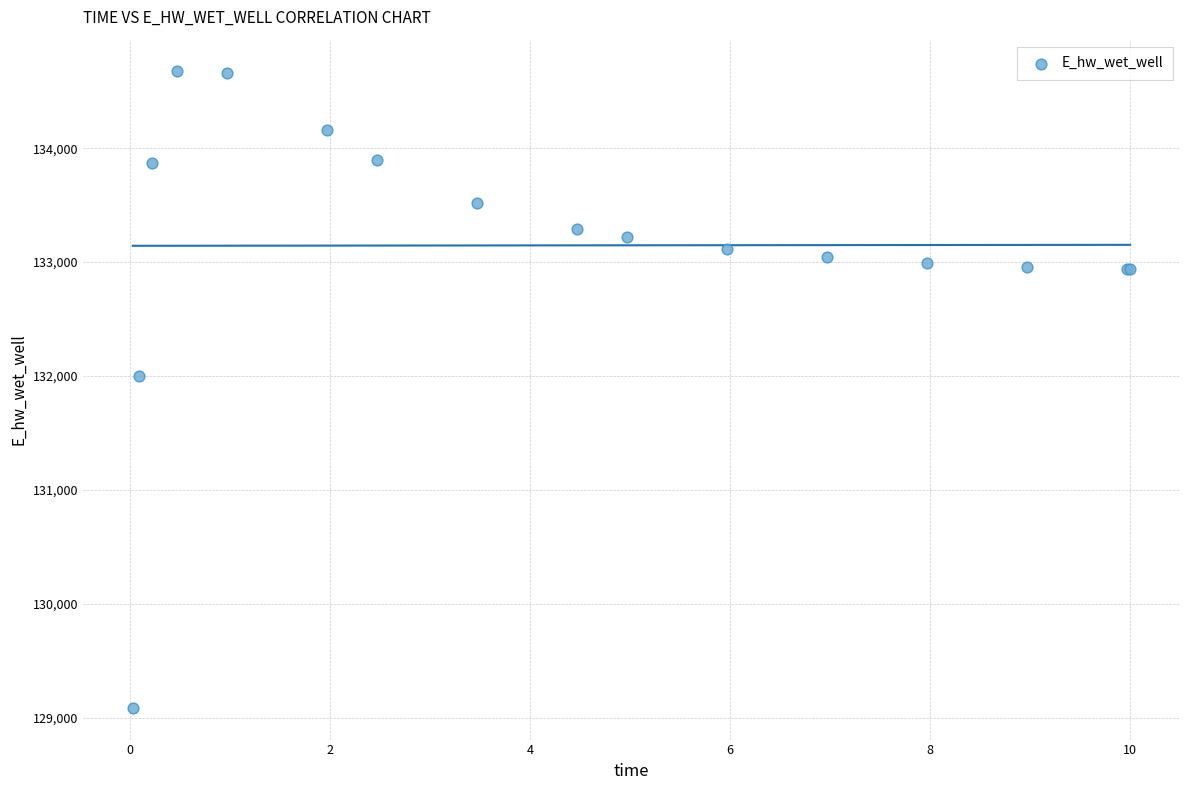

What Y value in the scatter plot is closest to 131880?

132002.1